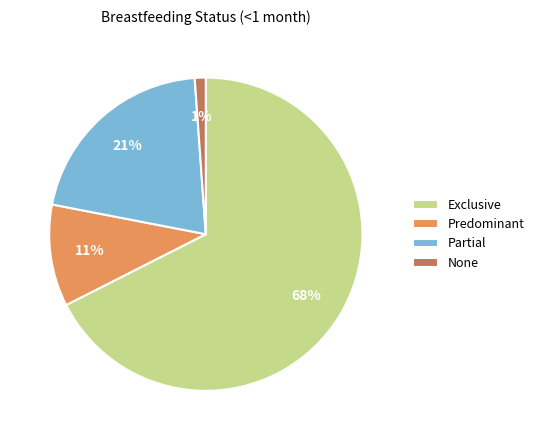

What is the smallest slice in the pie chart?

None